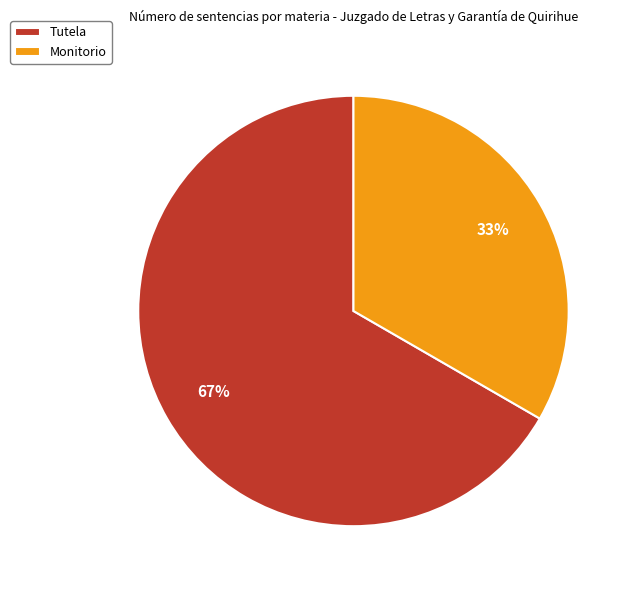

What is the largest slice in the pie chart?

Tutela